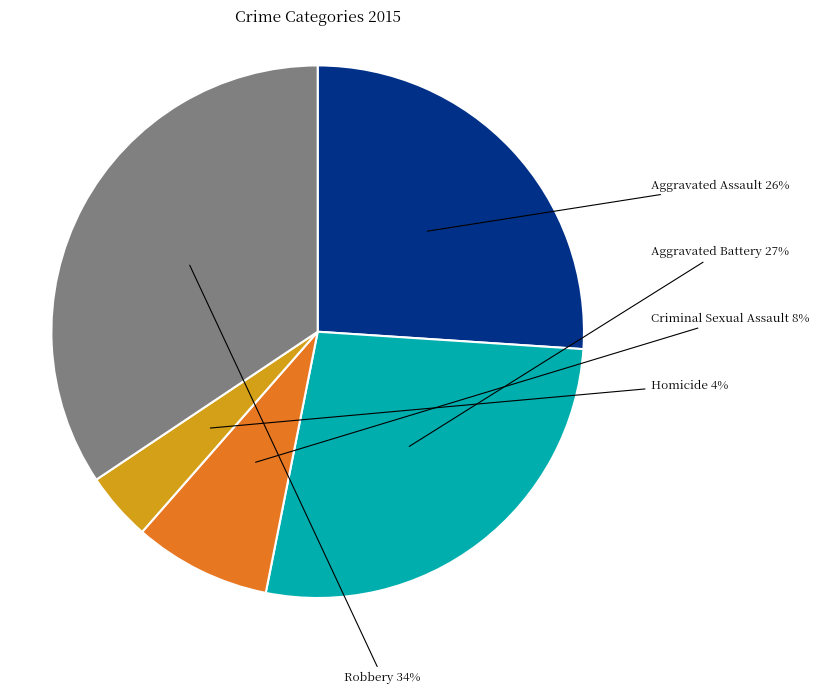

Which has a higher value, Aggravated Assault or Aggravated Battery?

Aggravated Battery